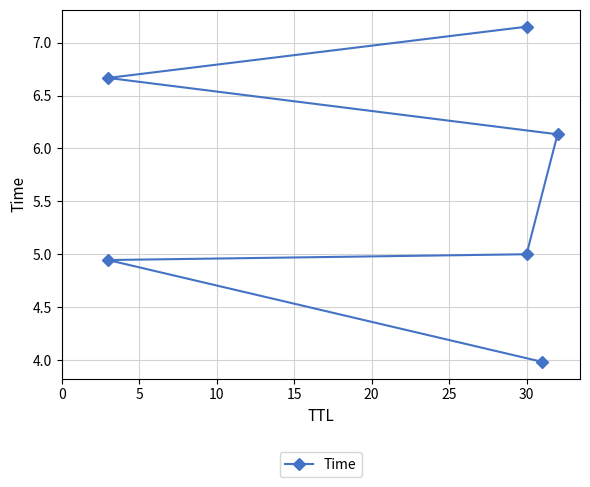

What is the sum of all values?

33.9